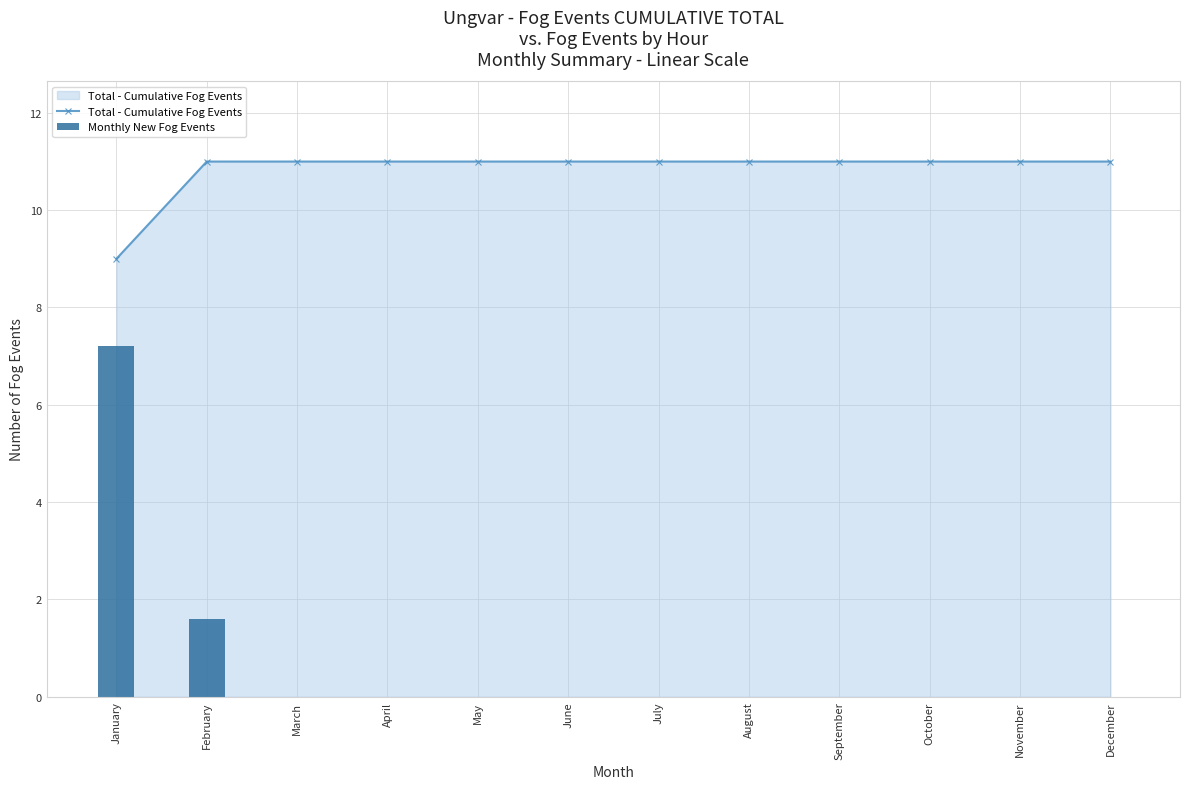

Which series has the widest spread of values?

Monthly New Fog Events